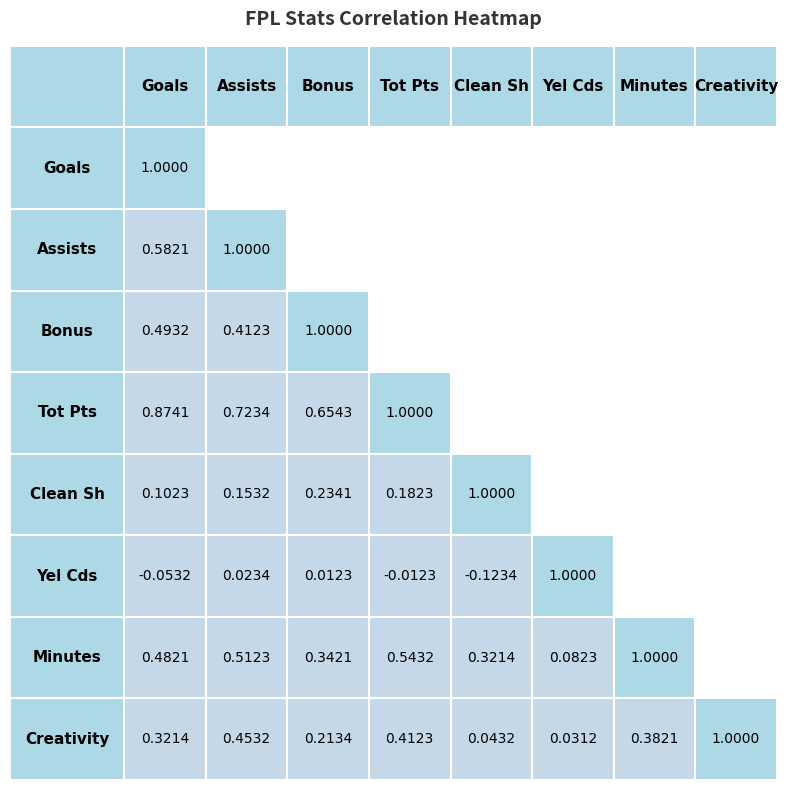

Reading left to right, list all the values displayed in this chart.

goals_scored: 1.0	0.6	0.5	0.9	0.1	-0.1	0.5	0.3
assists: 0.6	1.0	0.4	0.7	0.2	0.0	0.5	0.5
bonus: 0.5	0.4	1.0	0.7	0.2	0.0	0.3	0.2
total_points: 0.9	0.7	0.7	1.0	0.2	-0.0	0.5	0.4
clean_sheets: 0.1	0.2	0.2	0.2	1.0	-0.1	0.3	0.0
yellow_cards: -0.1	0.0	0.0	-0.0	-0.1	1.0	0.1	0.0
minutes: 0.5	0.5	0.3	0.5	0.3	0.1	1.0	0.4
creativity: 0.3	0.5	0.2	0.4	0.0	0.0	0.4	1.0